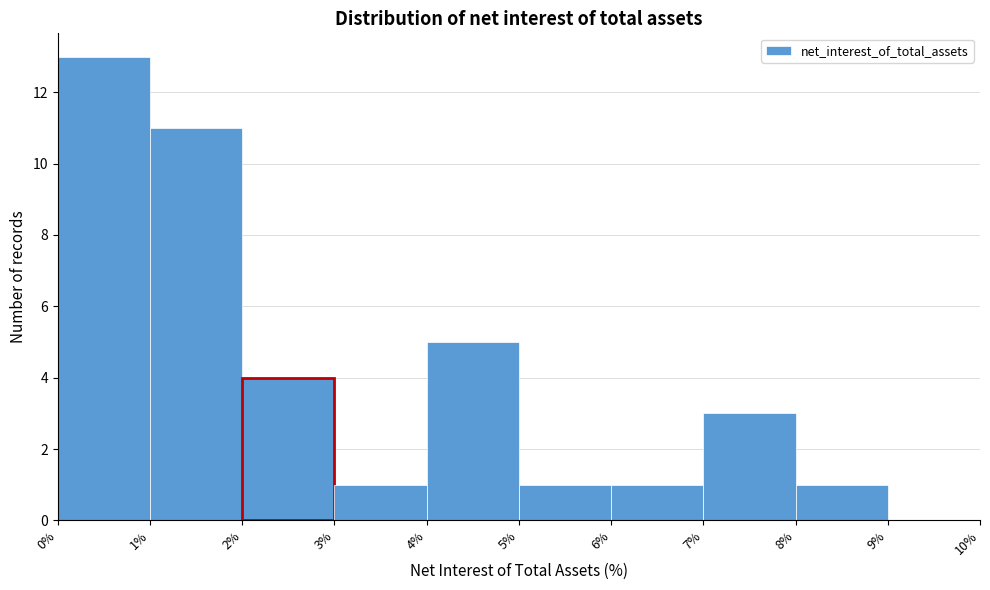

Over which range of the x-axis is the bar tallest?

0% to 1%